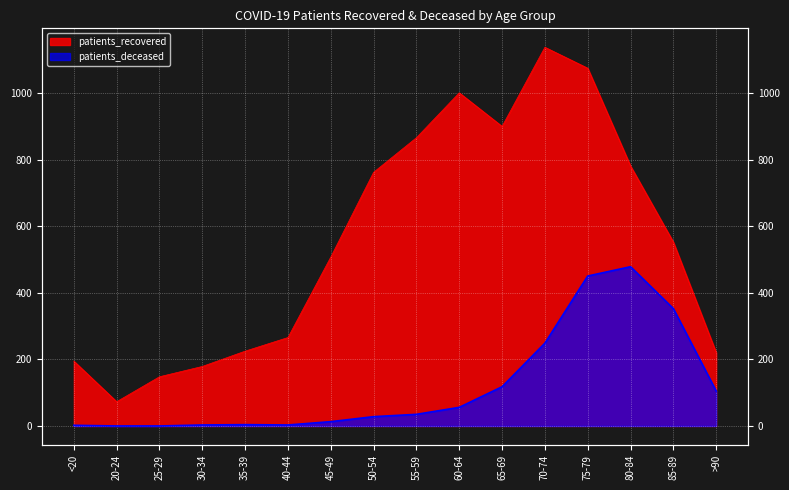

Reading left to right, transcribe all the data shown in this chart.

patients_recovered: 195	73	148	179	225	266	508	763	867	1002	901	1139	1076	782	553	221
patients_deceased: 2	0	0	3	4	3	13	28	35	56	118	249	451	479	353	105